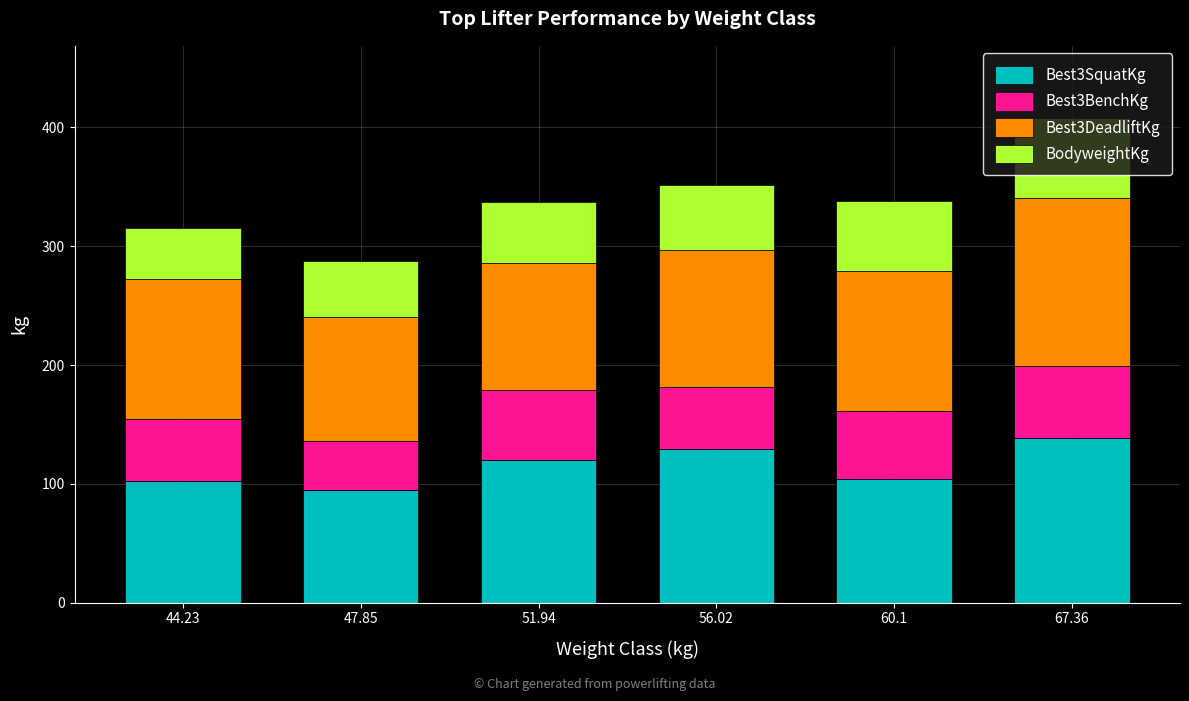

What is the difference between the Best3SquatKg values at 44.23 and 56.02?

27.2